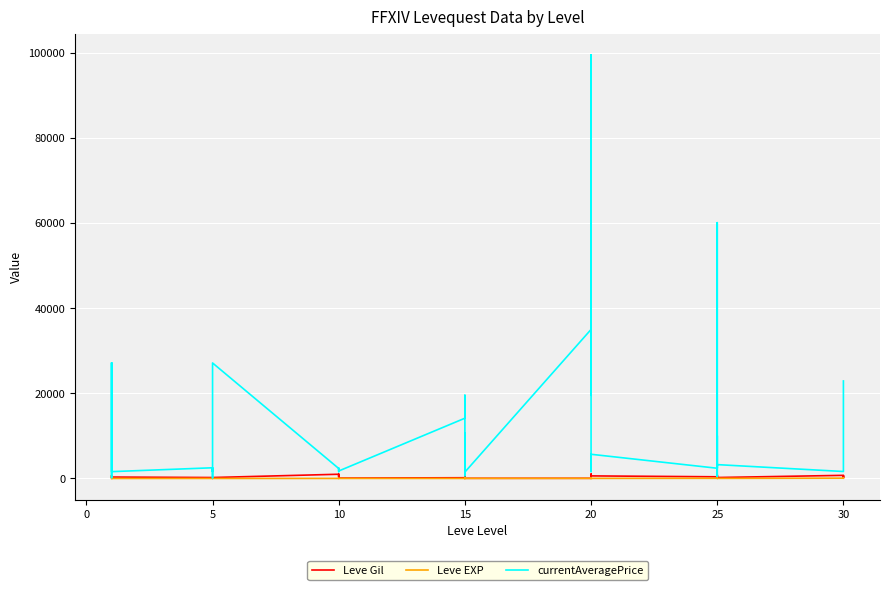

What is the difference between the maximum and minimum values in the Leve Gil series?

950